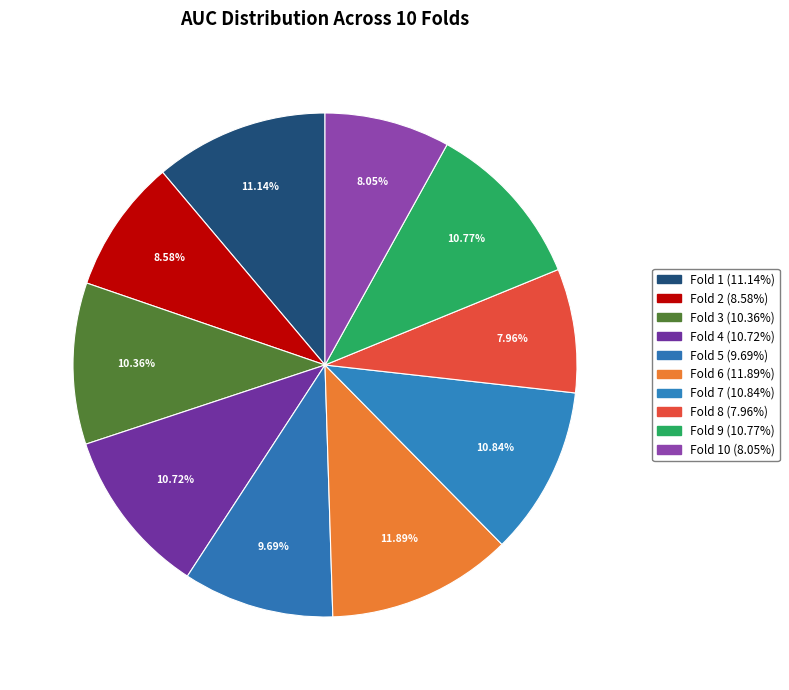

Count the number of slices in the pie.

10